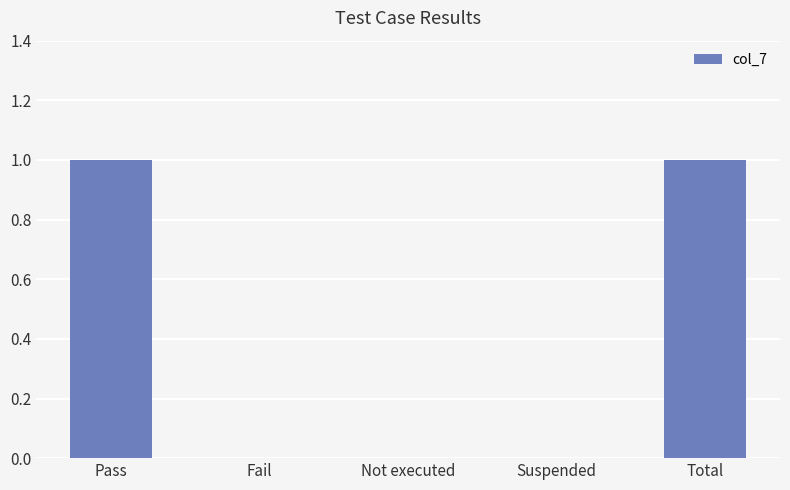

What is the difference between the values at Total and Suspended?

1